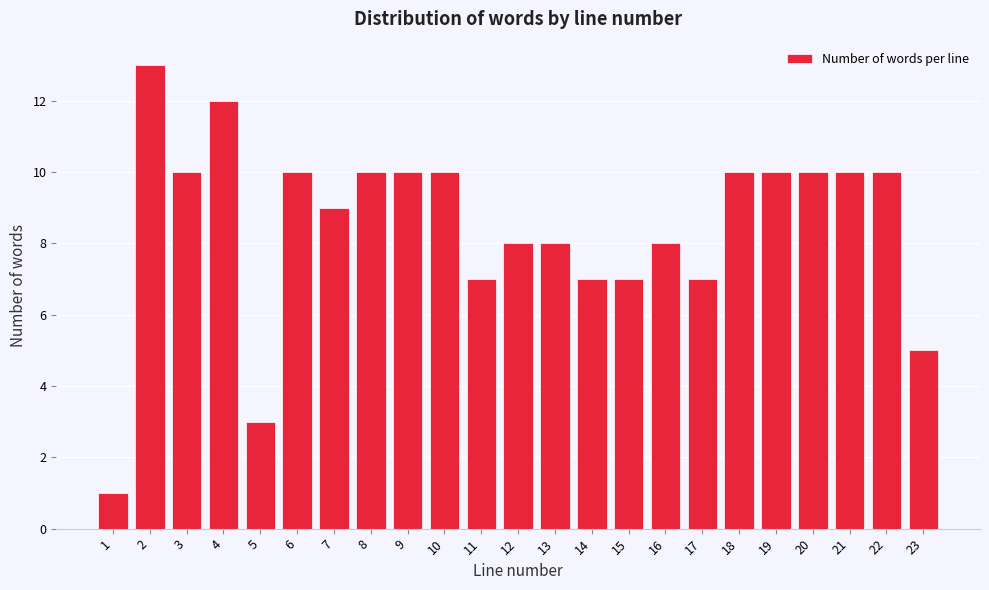

Reading left to right, extract all data points from this chart.

1=1	2=13	3=10	4=12	5=3	6=10	7=9	8=10	9=10	10=10	11=7	12=8	13=8	14=7	15=7	16=8	17=7	18=10	19=10	20=10	21=10	22=10	23=5